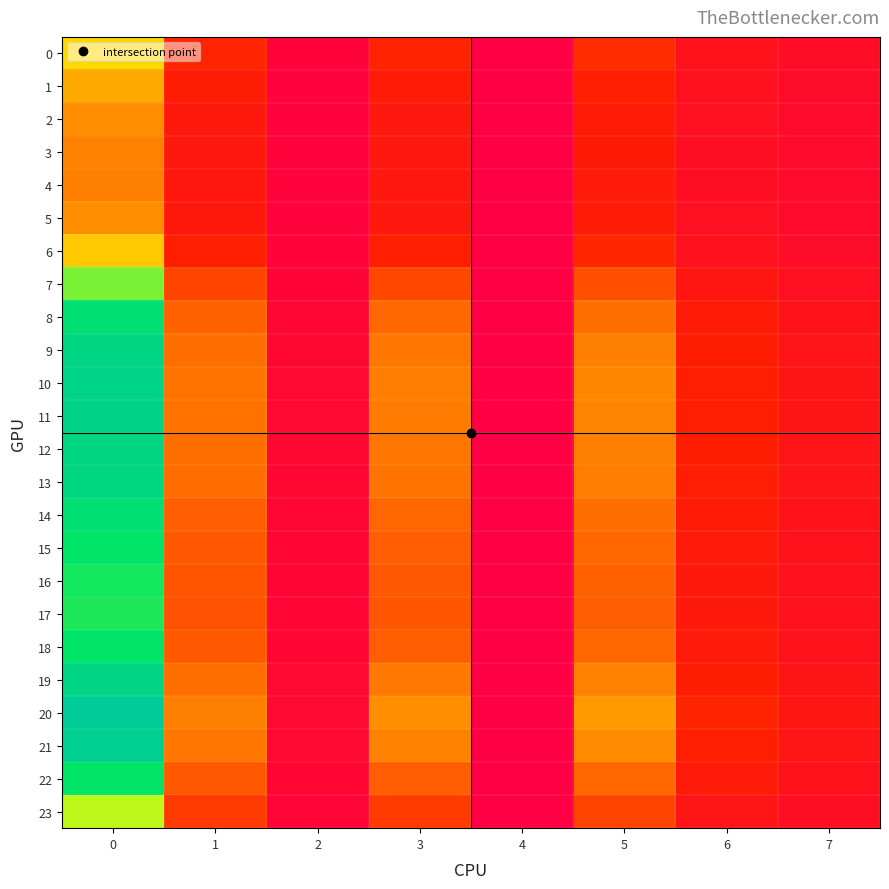

Which series changed the most between 2 and 3?

20